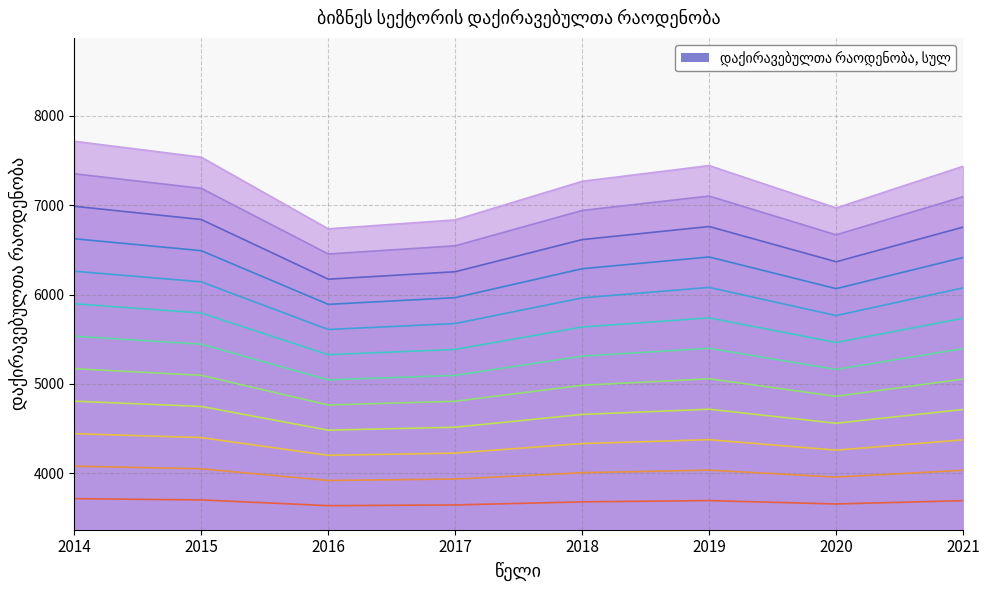

Where is the first local minimum?

2016